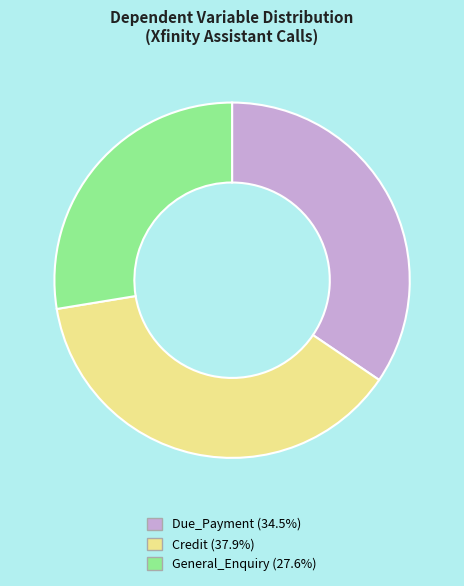

Does any single category account for the majority?

No